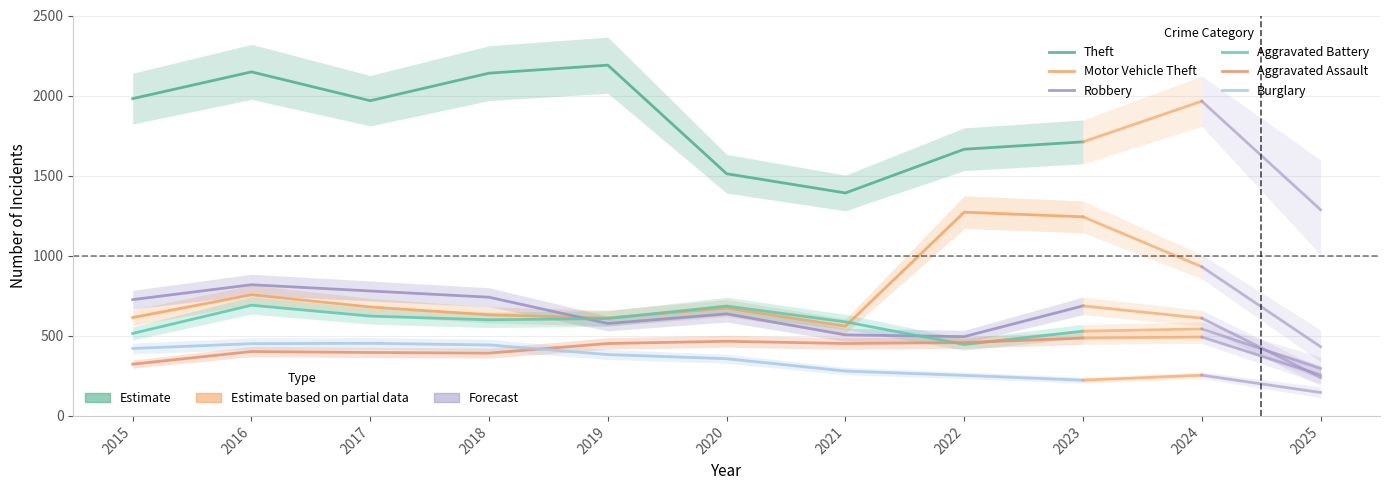

How many lines are shown in the chart?

6